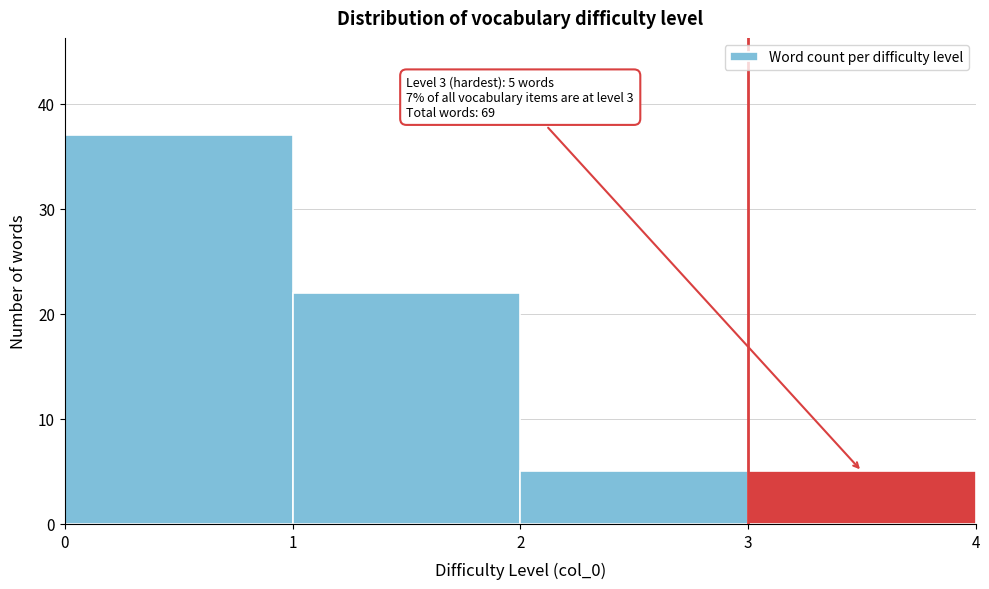

Over which range of the x-axis is the bar tallest?

0 to 1